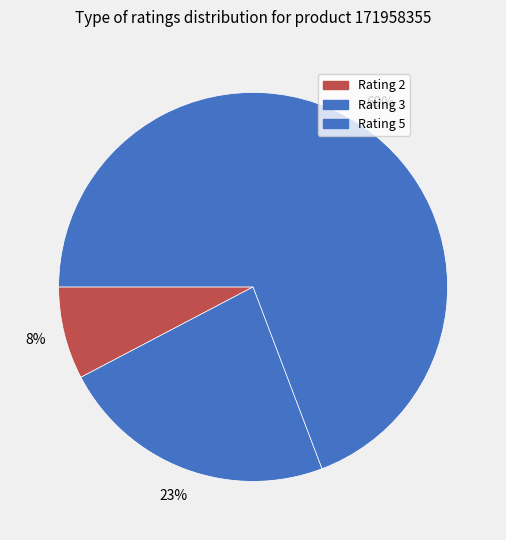

Rank the categories by value from lowest to highest.

Rating 2, Rating 3, Rating 5